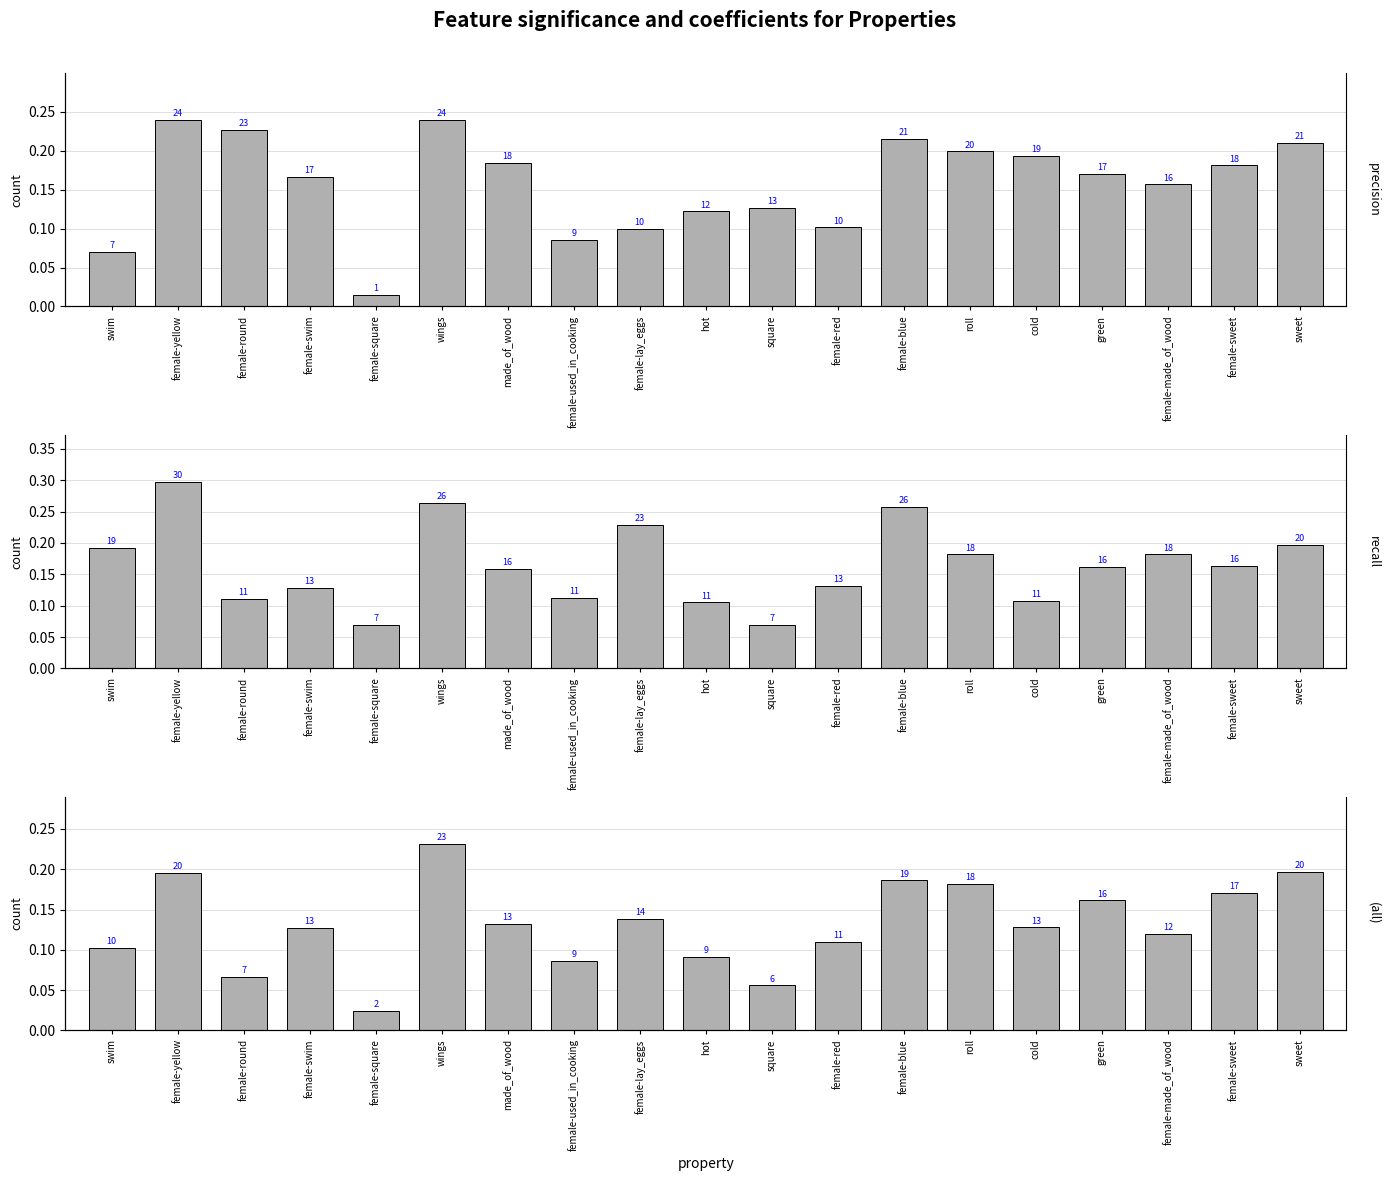

Rank the series by their average value, from lowest to highest.

f1_weighted, p, r